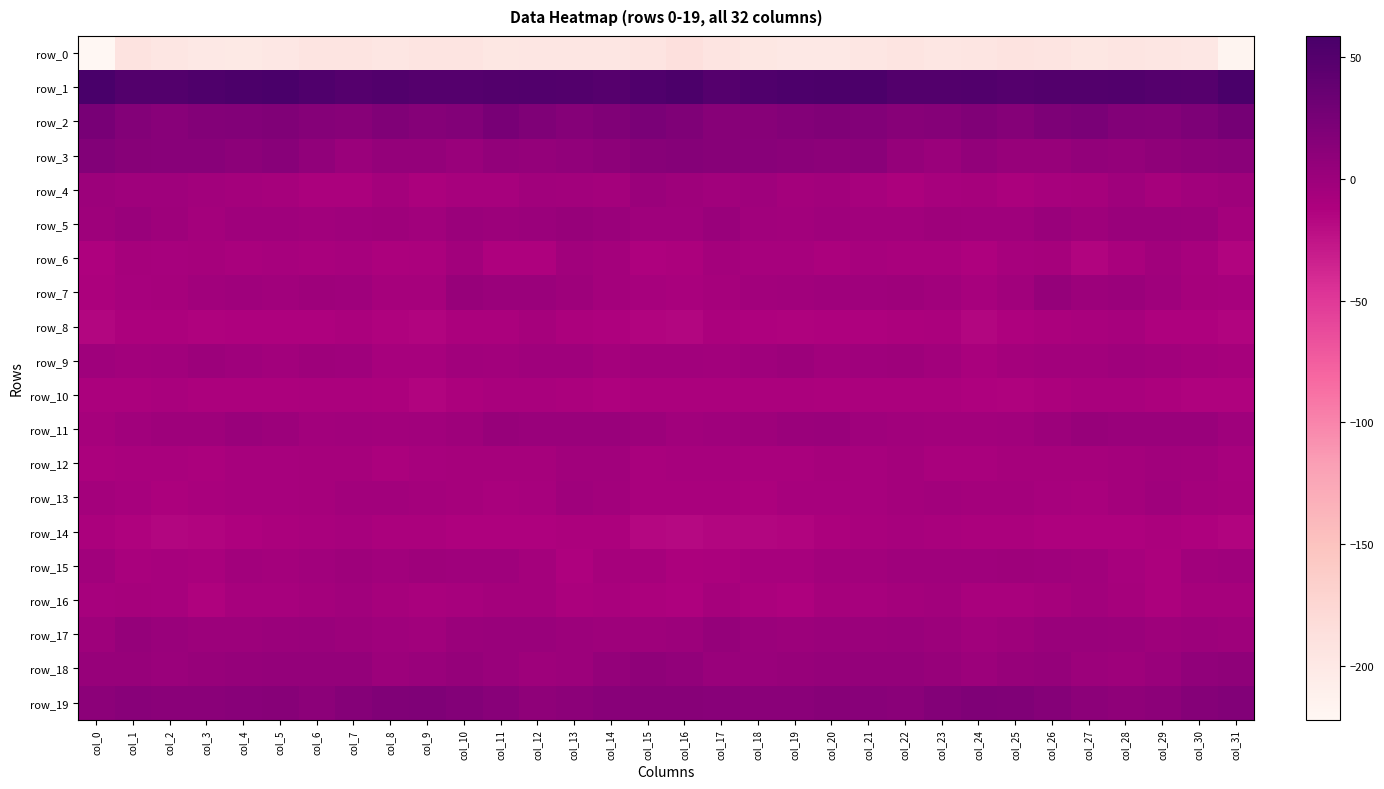

Reading left to right, transcribe all the data shown in this chart.

row_0: -222.1	-192.5	-195.8	-199.6	-200.3	-198.2	-193.4	-194.6	-196.6	-193.0	-192.9	-197.5	-196.1	-196.2	-196.8	-193.3	-187.5	-192.6	-197.3	-200.1	-200.0	-196.5	-193.0	-196.0	-195.6	-191.8	-194.4	-197.8	-195.7	-196.3	-198.1	-216.8
row_1: 58.7	50.9	50.8	54.3	55.5	56.5	52.2	49.2	51.9	49.6	49.6	50.1	51.5	50.0	47.8	52.8	56.0	49.5	52.8	54.7	56.2	55.6	50.2	50.1	51.5	49.2	50.1	50.2	51.4	49.3	48.2	56.9
row_2: 24.4	16.2	13.6	16.3	17.6	18.4	15.2	13.9	18.3	15.8	17.5	24.3	19.4	15.8	18.5	22.6	19.9	14.6	14.2	16.9	18.3	17.5	14.2	15.3	18.2	15.1	20.7	23.0	17.5	16.2	21.2	26.2
row_3: 17.0	14.5	13.1	13.4	11.0	12.8	7.9	0.8	5.4	5.2	2.6	6.6	5.4	7.7	9.5	14.4	15.0	13.9	12.9	12.5	11.4	12.4	4.3	1.5	6.7	3.4	3.8	6.3	6.0	8.7	10.5	11.9
row_4: -0.4	-2.3	-2.3	-4.0	-5.4	-6.0	-10.0	-9.5	-5.7	-9.5	-7.9	-7.3	-3.3	-4.1	-5.7	1.1	-1.5	-2.7	-2.6	-5.2	-4.8	-7.6	-10.7	-7.6	-6.7	-9.7	-7.3	-6.9	-1.8	-6.2	-3.3	-0.7
row_5: -0.8	2.2	-0.7	-5.6	-2.6	-2.0	-3.4	-1.7	-0.5	-3.8	1.3	-0.5	1.1	2.9	1.1	-2.5	-2.0	1.8	-3.2	-4.8	-1.7	-2.7	-3.3	-0.6	-1.7	-2.6	1.7	-1.2	2.6	1.9	0.9	-5.2
row_6: -11.5	-6.5	-7.4	-6.8	-9.1	-8.1	-8.6	-8.1	-11.1	-10.4	-4.2	-12.1	-12.4	-3.6	-5.8	-12.4	-11.1	-6.0	-7.7	-7.1	-9.3	-7.7	-9.0	-8.2	-12.2	-7.3	-6.1	-14.6	-8.7	-3.6	-7.3	-13.9
row_7: -10.8	-7.9	-6.2	-3.0	-2.3	-3.0	-1.1	-2.3	-6.5	-6.1	3.0	1.6	0.7	-0.6	-5.2	-8.1	-8.8	-7.1	-4.8	-2.9	-2.7	-2.1	-1.3	-3.4	-7.5	-3.0	3.9	0.4	0.9	-2.6	-6.2	-7.6
row_8: -15.5	-10.5	-11.2	-12.6	-12.1	-11.9	-11.6	-9.4	-13.3	-14.2	-9.9	-9.6	-6.7	-10.6	-12.1	-14.4	-14.9	-9.8	-12.1	-13.2	-11.6	-11.9	-10.8	-9.8	-15.1	-12.4	-9.8	-8.5	-7.3	-12.0	-12.0	-14.8
row_9: -1.7	-3.9	-3.4	-0.0	-2.0	-3.8	-1.5	-2.2	-7.8	-7.6	-3.5	-4.8	-2.7	-1.7	-5.5	-3.5	-3.2	-3.9	-2.3	-0.2	-3.6	-2.6	-1.2	-4.3	-8.8	-5.6	-4.3	-4.4	-1.7	-2.9	-6.0	-6.3
row_10: -9.8	-10.1	-9.2	-10.6	-10.6	-10.6	-10.0	-9.9	-10.9	-13.7	-11.5	-9.0	-8.8	-9.7	-12.2	-9.4	-9.5	-9.5	-9.9	-10.4	-10.9	-10.2	-9.8	-10.4	-12.2	-13.0	-10.7	-8.9	-8.9	-10.5	-13.0	-13.5
row_11: -6.7	-3.6	-0.9	-0.6	1.8	-0.4	-3.9	-3.6	-4.5	-3.6	-1.4	3.5	2.5	1.9	2.4	0.2	-3.0	-2.0	-1.3	0.9	1.7	-2.5	-3.4	-4.6	-4.0	-2.7	0.4	3.4	2.1	1.9	1.9	-1.6
row_12: -9.5	-8.6	-8.3	-9.3	-7.2	-7.2	-7.0	-6.8	-9.5	-7.8	-7.1	-6.4	-6.5	-3.8	-3.2	-8.4	-8.1	-8.0	-9.2	-8.5	-6.7	-7.7	-6.0	-8.6	-9.1	-7.1	-6.8	-7.0	-5.5	-3.1	-4.2	-7.1
row_13: -5.9	-7.8	-10.5	-9.1	-7.2	-8.1	-6.3	-4.1	-4.4	-5.6	-7.0	-8.6	-7.2	-2.3	-4.7	-9.0	-8.5	-9.1	-11.1	-7.6	-7.9	-7.6	-5.1	-4.3	-4.9	-5.6	-7.2	-9.2	-5.1	-2.3	-6.0	-6.5
row_14: -10.3	-13.6	-14.9	-14.6	-12.1	-9.7	-8.7	-7.4	-9.9	-9.7	-11.6	-12.2	-12.3	-10.7	-11.2	-16.3	-17.7	-15.1	-15.2	-13.8	-11.3	-8.9	-8.1	-8.6	-10.0	-9.8	-11.7	-12.5	-12.0	-10.1	-12.2	-14.5
row_15: -3.3	-8.2	-8.0	-8.5	-4.4	-5.0	-3.6	-1.4	-3.2	-1.1	-2.1	-2.6	-5.9	-11.6	-6.6	-6.9	-10.6	-9.5	-7.9	-7.5	-4.2	-4.7	-2.6	-2.3	-2.5	-1.0	-2.2	-3.3	-8.2	-11.1	-3.6	-2.4
row_16: -7.5	-6.2	-7.1	-13.0	-7.5	-7.3	-5.7	-3.8	-7.0	-9.2	-8.0	-5.3	-5.7	-9.6	-9.0	-11.0	-11.8	-6.1	-9.8	-11.7	-6.5	-7.3	-4.9	-4.2	-8.8	-8.5	-6.9	-4.9	-7.0	-10.4	-7.0	-6.9
row_17: -1.0	4.0	2.0	-0.1	0.2	1.0	2.1	0.5	-2.3	-2.9	1.4	2.7	2.5	-0.3	-0.9	-1.4	-0.5	3.9	0.7	-0.1	0.6	1.4	1.7	-0.5	-3.4	-1.3	2.4	2.5	1.6	-0.8	0.1	-0.6
row_18: 3.4	3.3	1.7	3.1	3.9	5.0	5.4	5.2	0.5	1.8	4.1	2.5	-1.4	0.4	5.0	8.3	6.6	2.4	1.9	3.3	4.6	5.1	5.7	3.5	-0.0	3.2	4.2	0.1	-0.8	1.7	7.3	9.1
row_19: 10.9	12.7	11.9	12.0	13.3	14.0	11.4	15.1	18.9	19.8	16.6	12.9	8.3	10.4	13.6	14.8	13.9	12.7	11.7	12.0	13.8	13.3	11.9	16.7	20.0	18.8	15.4	10.5	8.6	11.5	15.2	18.1